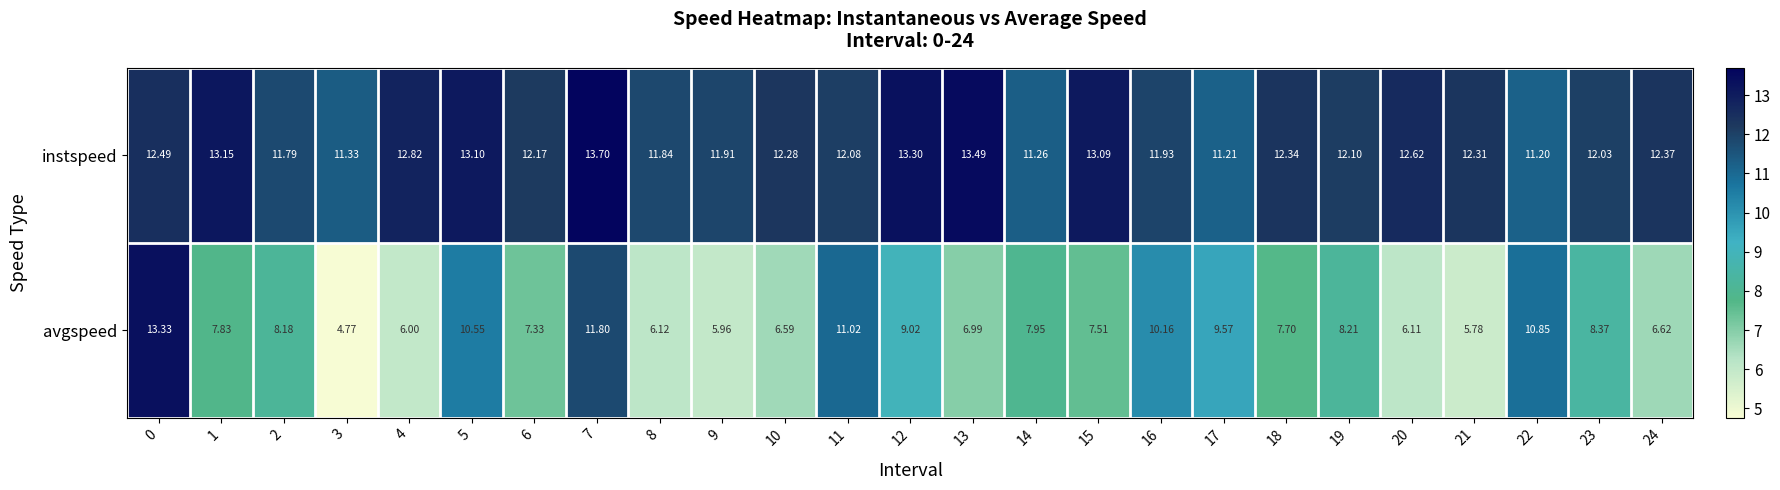

At how many categories does at least one series exceed 12?

17